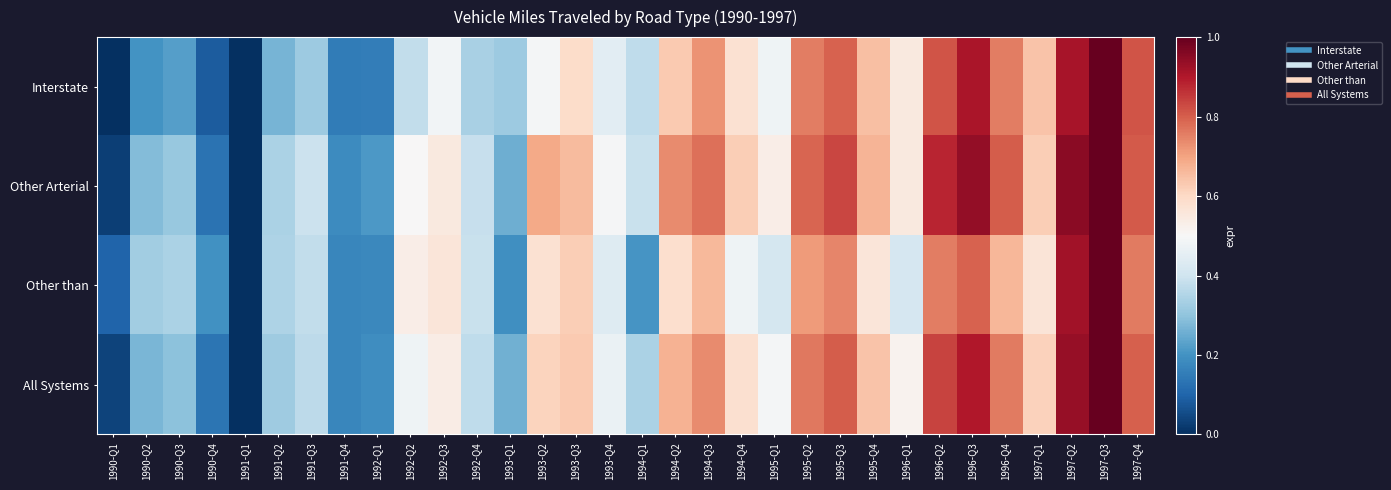

At how many categories does at least one series exceed 0?

31